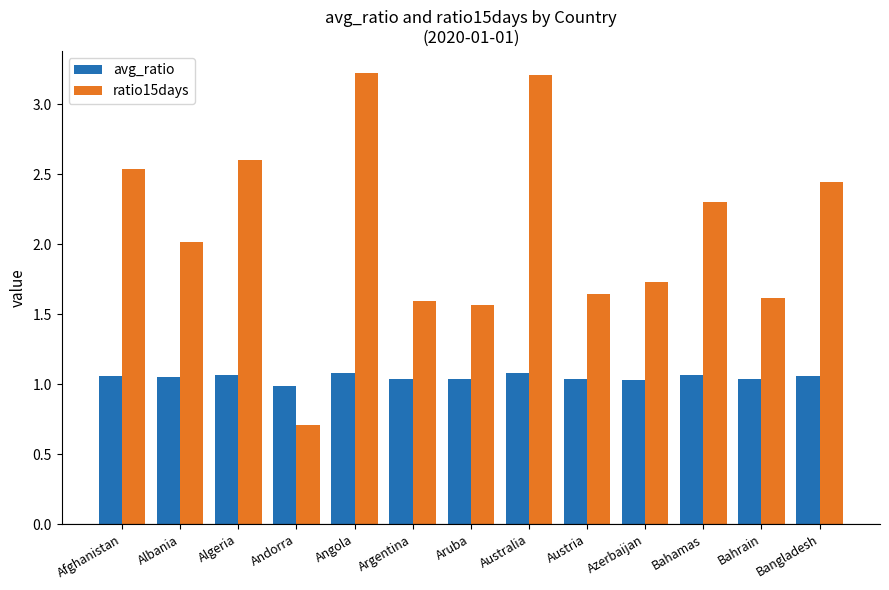

Is the value of avg_ratio at Albania greater than the value of ratio15days at Bahamas?

No